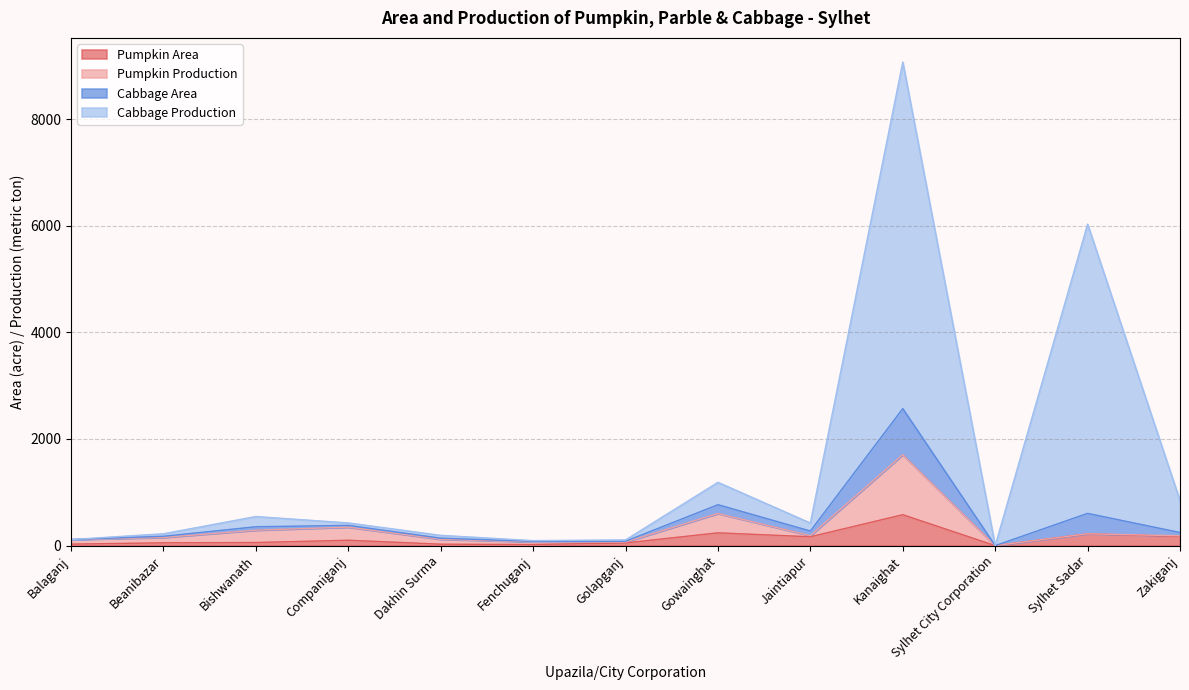

What is the label of the 10th point from the left?

Kanaighat